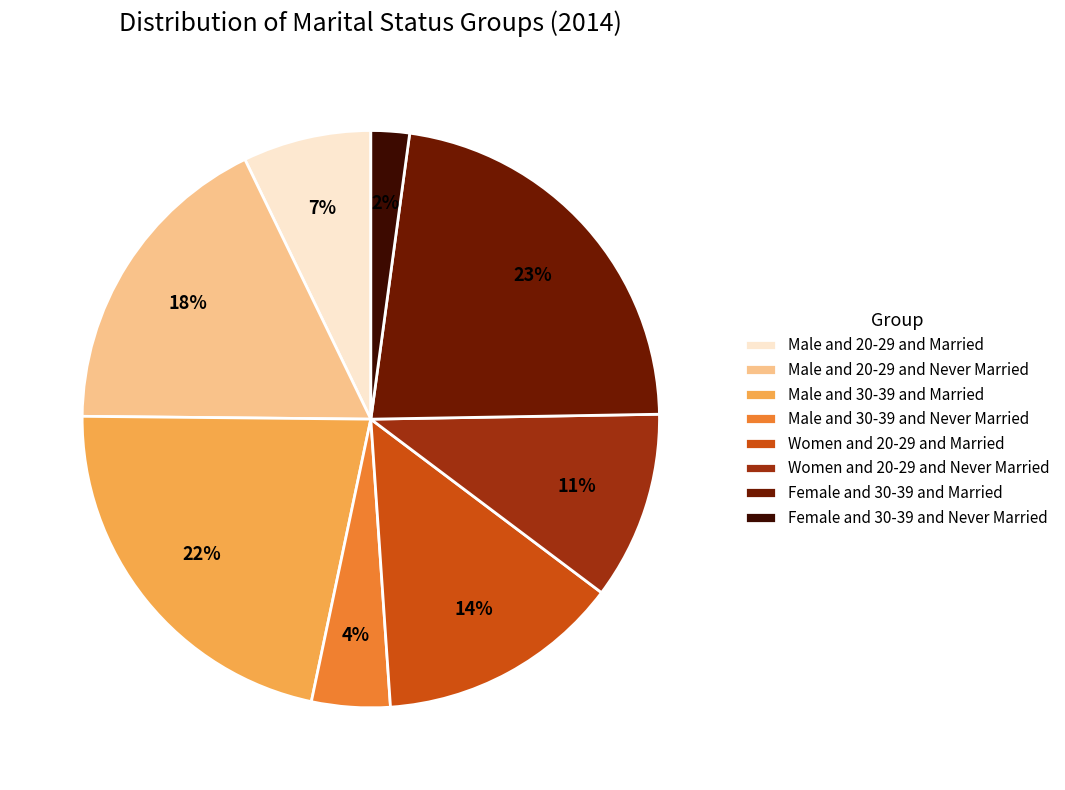

Approximately how many times larger is the value at Female and 30-39 and Never Married compared to Male and 30-39 and Married?

0.1